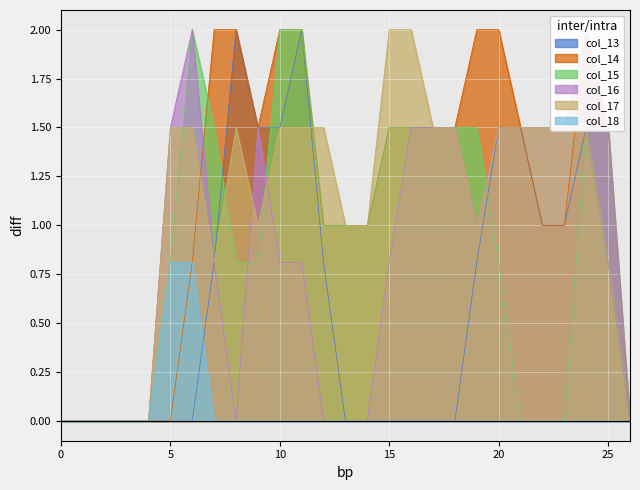

Reading left to right, list all the values displayed in this chart.

col_13: 0.0	0.0	0.0	0.0	0.0	0.0	0.0	0.8	2.0	1.5	1.5	2.0	0.8	0.0	0.0	0.0	0.0	0.0	0.0	0.8	1.5	1.5	1.0	1.0	1.5	0.8	0.0
col_14: 0.0	0.0	0.0	0.0	0.0	0.0	0.8	2.0	2.0	1.5	2.0	2.0	1.0	1.0	1.0	1.5	1.5	1.5	1.5	2.0	2.0	1.5	1.0	1.0	2.0	1.5	0.0
col_15: 0.0	0.0	0.0	0.0	0.0	0.8	2.0	1.5	0.8	0.8	2.0	2.0	1.0	1.0	1.0	1.5	1.5	1.5	1.5	1.5	0.8	0.0	0.0	0.0	1.5	1.5	0.0
col_16: 0.0	0.0	0.0	0.0	0.0	1.5	2.0	0.8	0.0	1.5	0.8	0.8	0.0	0.0	0.0	0.8	1.5	1.5	1.5	1.0	1.5	1.5	1.5	1.5	2.0	1.5	0.0
col_17: 0.0	0.0	0.0	0.0	0.0	1.5	1.5	0.8	1.5	1.0	1.5	1.5	1.5	1.0	1.0	2.0	2.0	1.5	1.5	1.0	1.5	1.5	1.5	1.5	1.5	0.8	0.0
col_18: 0.0	0.0	0.0	0.0	0.0	0.8	0.8	0.0	0.0	0.0	0.0	0.0	0.0	0.0	0.0	0.0	0.0	0.0	0.0	0.0	0.0	0.0	0.0	0.0	0.0	0.0	0.0